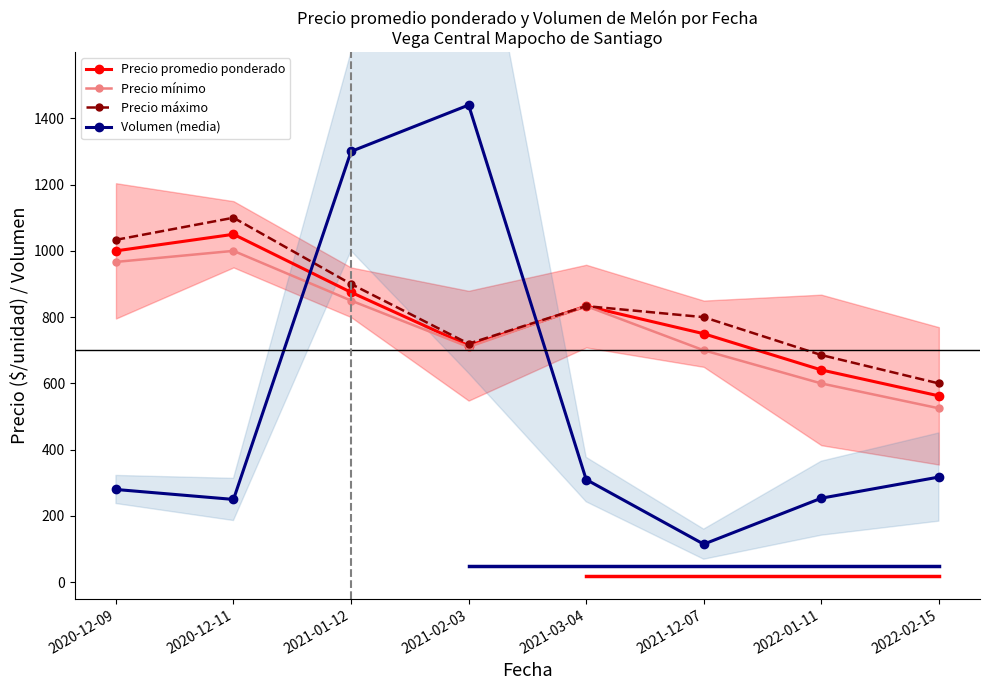

What are all the series names shown in the legend?

Precio promedio ponderado, Precio mínimo, Precio máximo, Volumen (media)